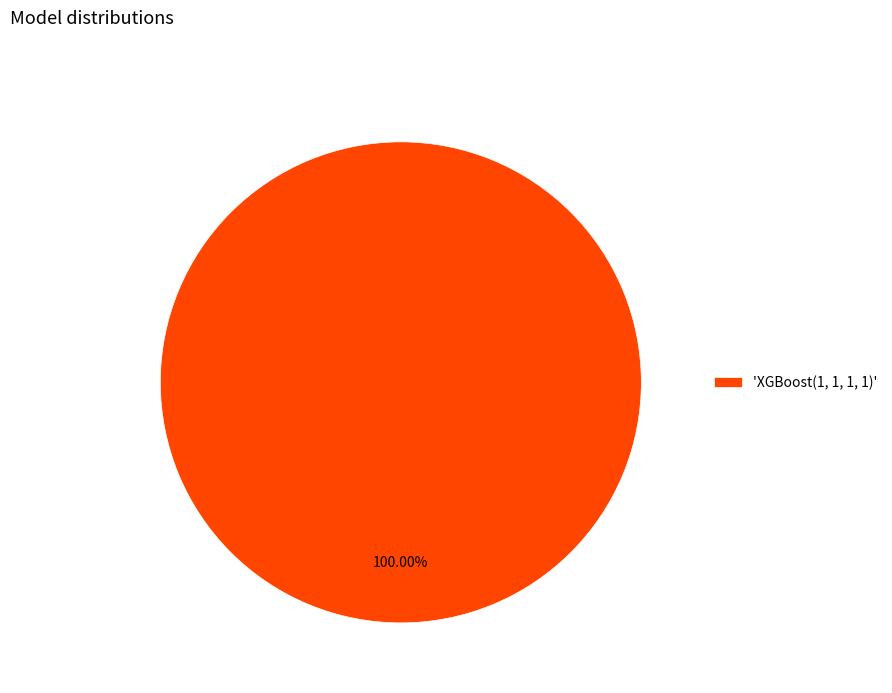

Rank the categories by value from highest to lowest.

'XGBoost(1, 1, 1, 1)'